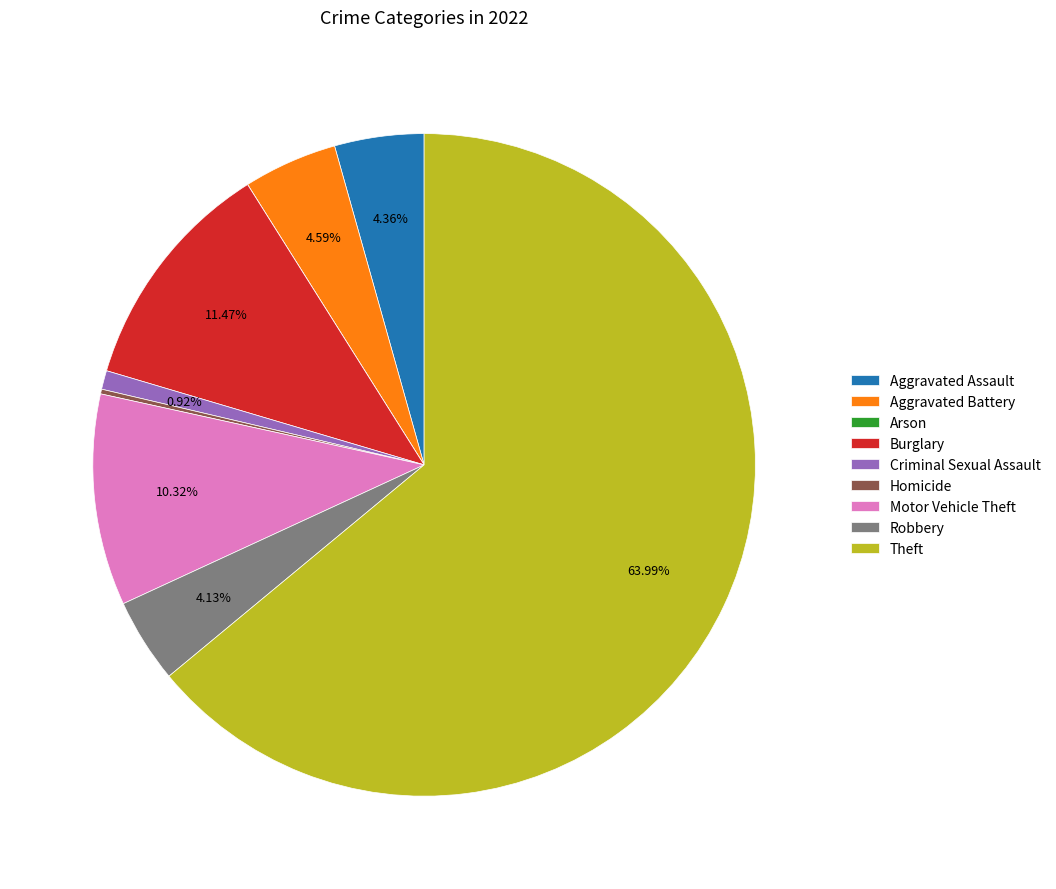

Which slice represents more than half of the pie?

Theft